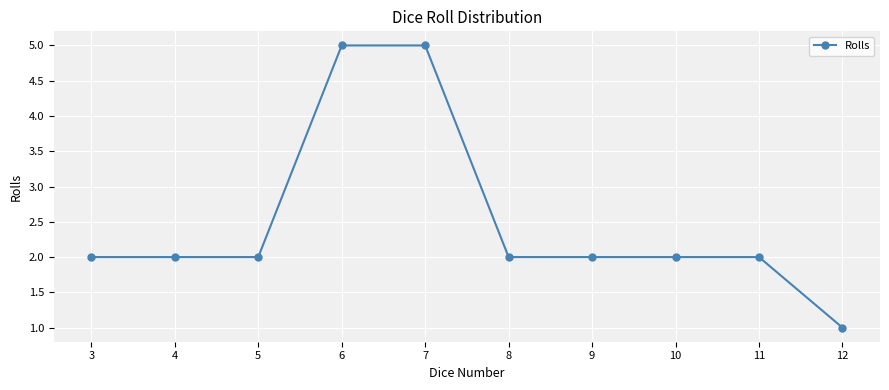

How many categories are shown in the chart?

10